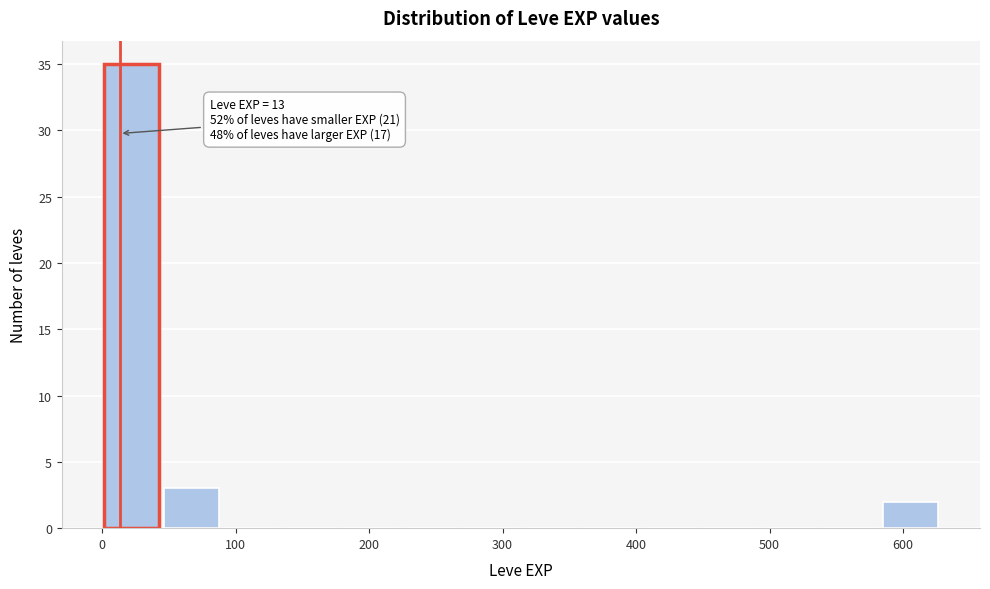

Which range on the x-axis has the tallest bar?

0 to 50